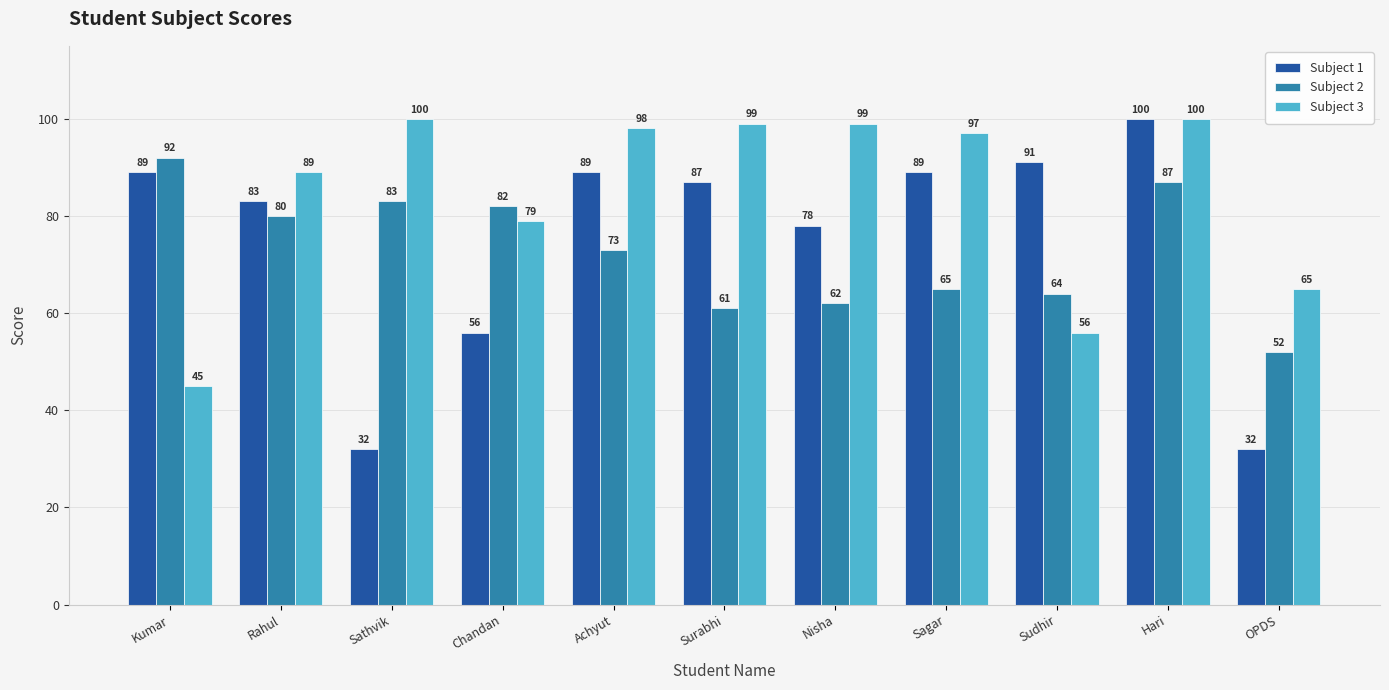

At which label does Subject 1 first exceed 87?

Kumar